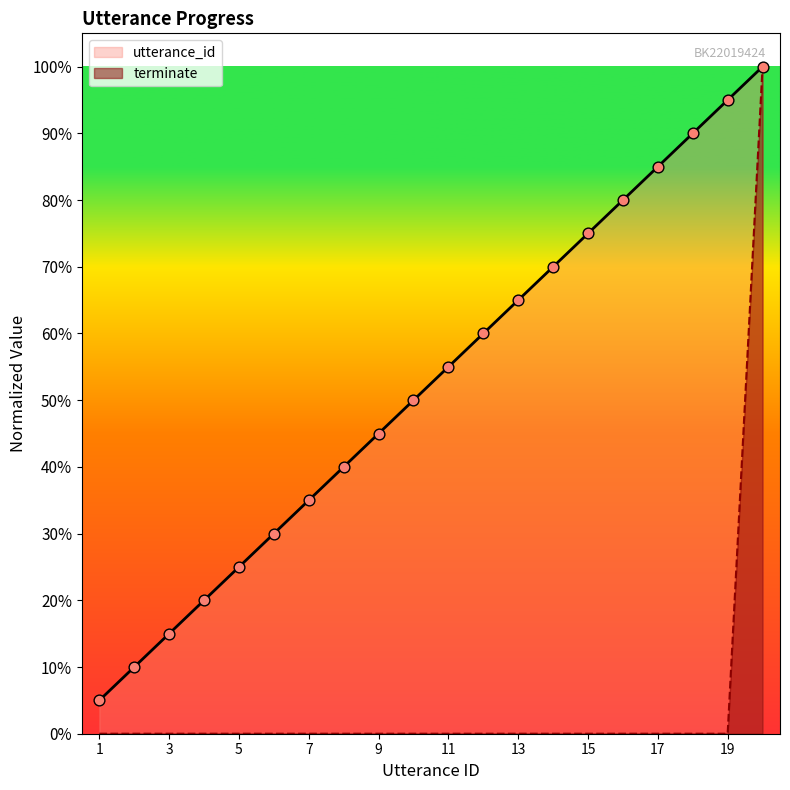

Which series reaches the maximum Y coordinate?

utterance_id